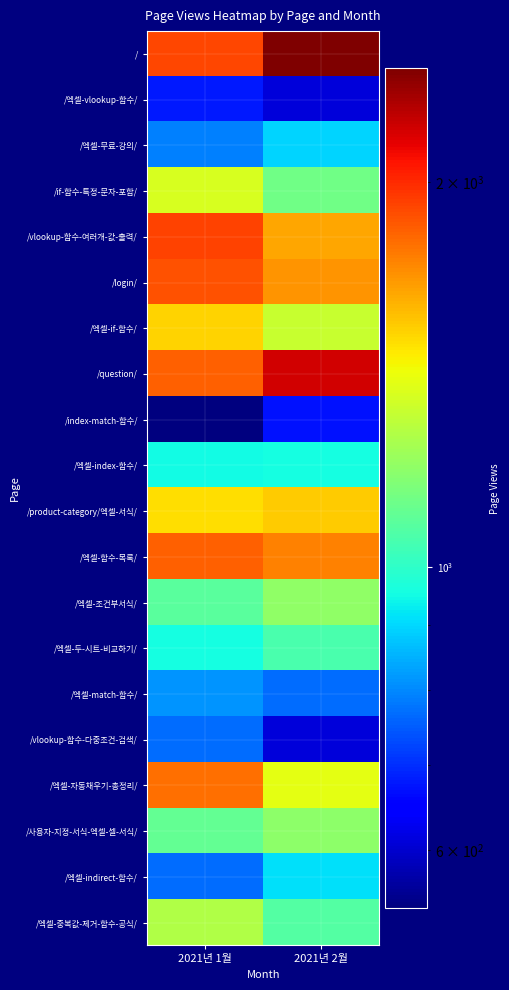

What is the total value across all series at 2021년 1월?

25265